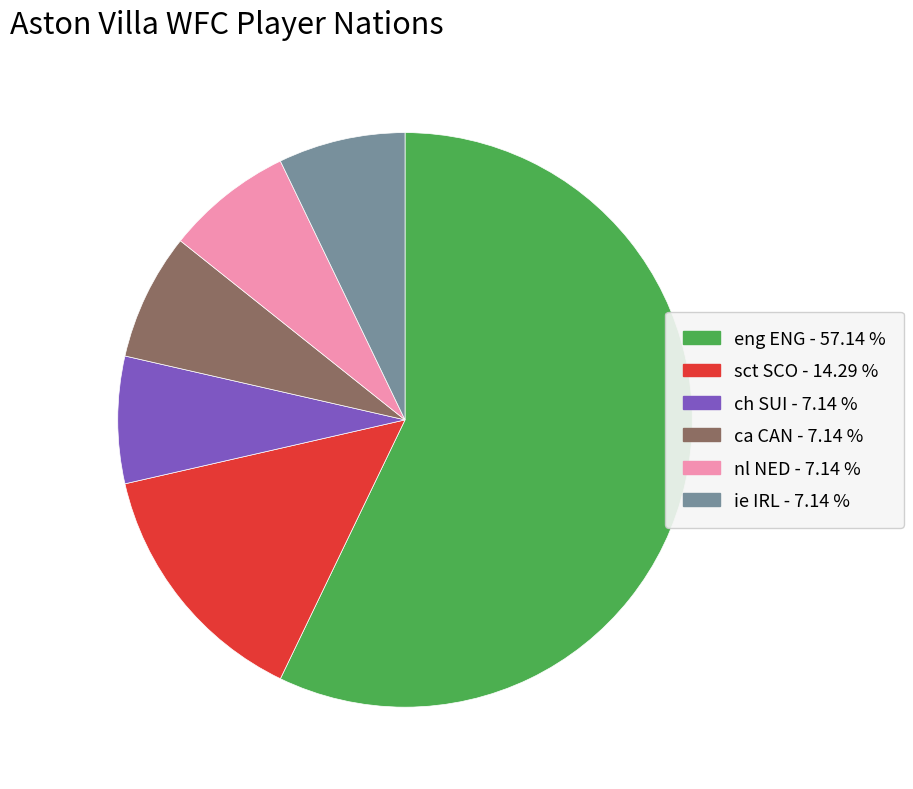

Approximately how many times larger is the value at eng ENG compared to ca CAN?

8.0